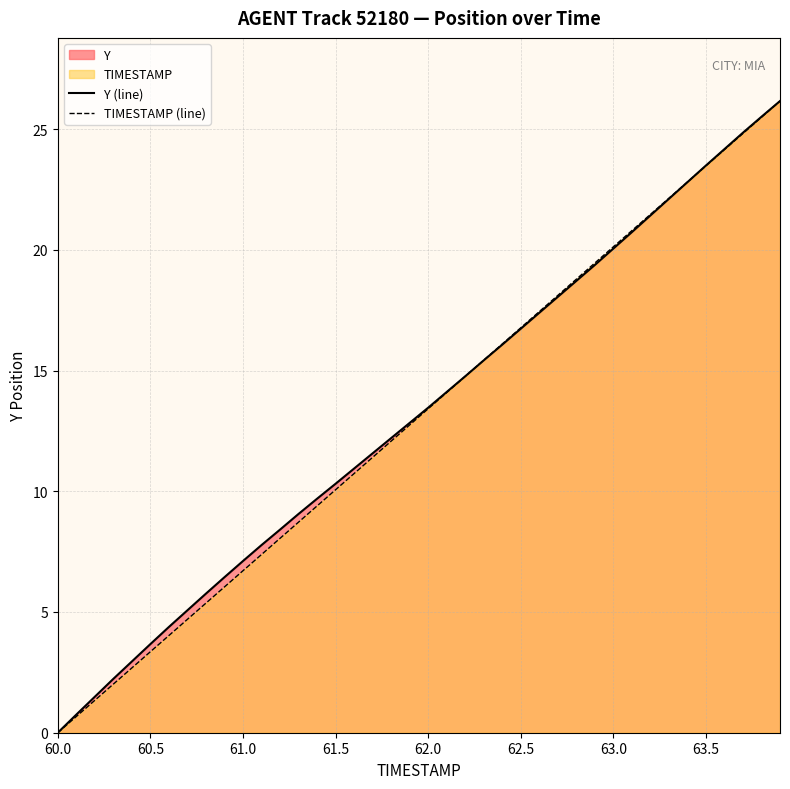

At which label does Y (line) reach its minimum?

60.0